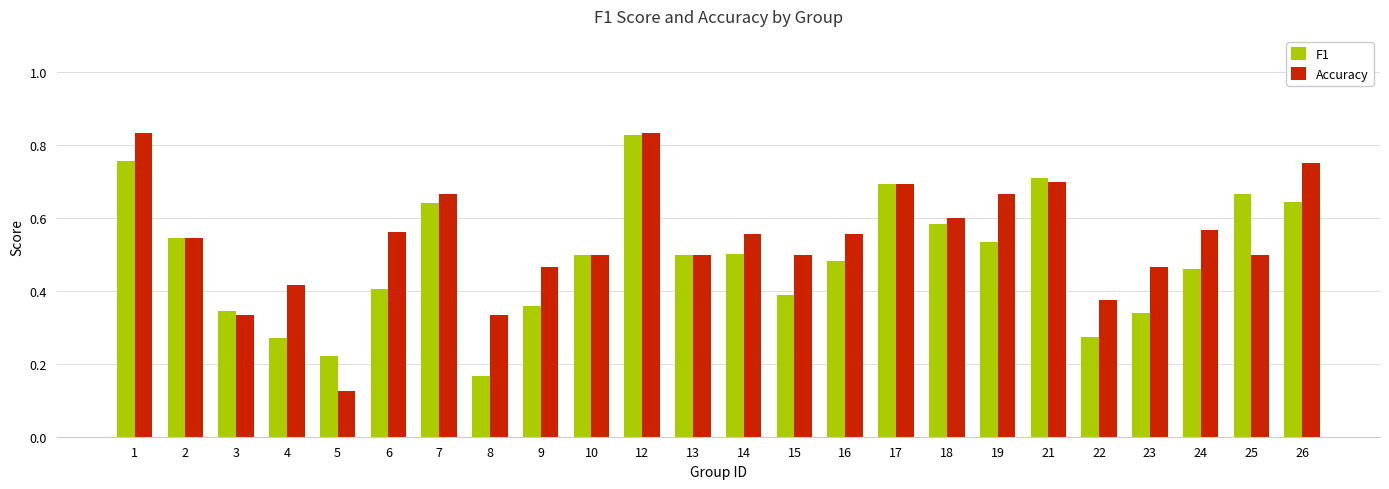

What is the total value across all series at 14?

1.1